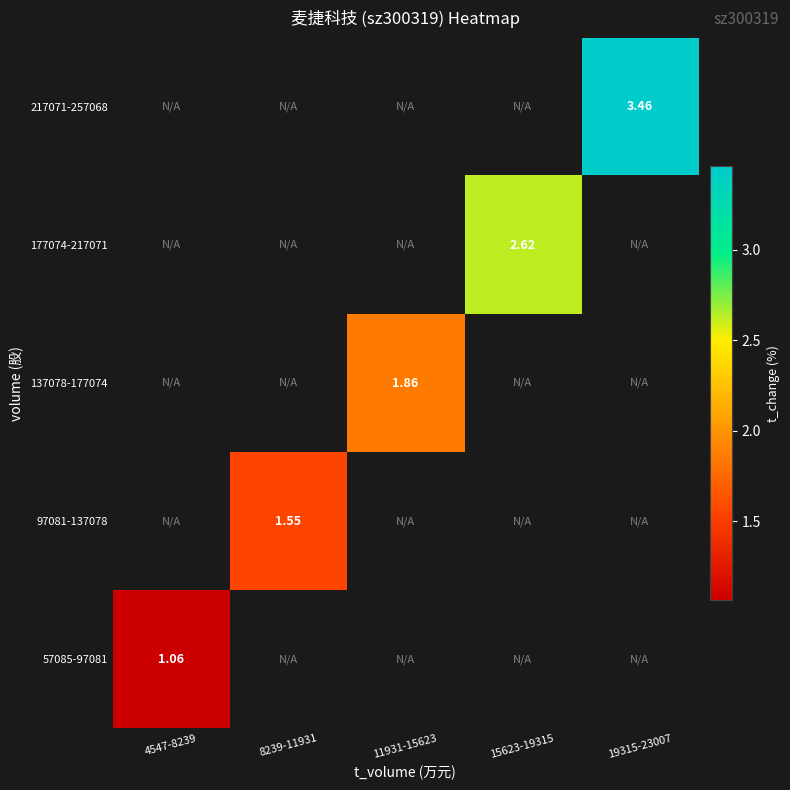

Rank the series by their maximum value, from lowest to highest.

57085-97081, 97081-137078, 137078-177074, 177074-217071, 217071-257068